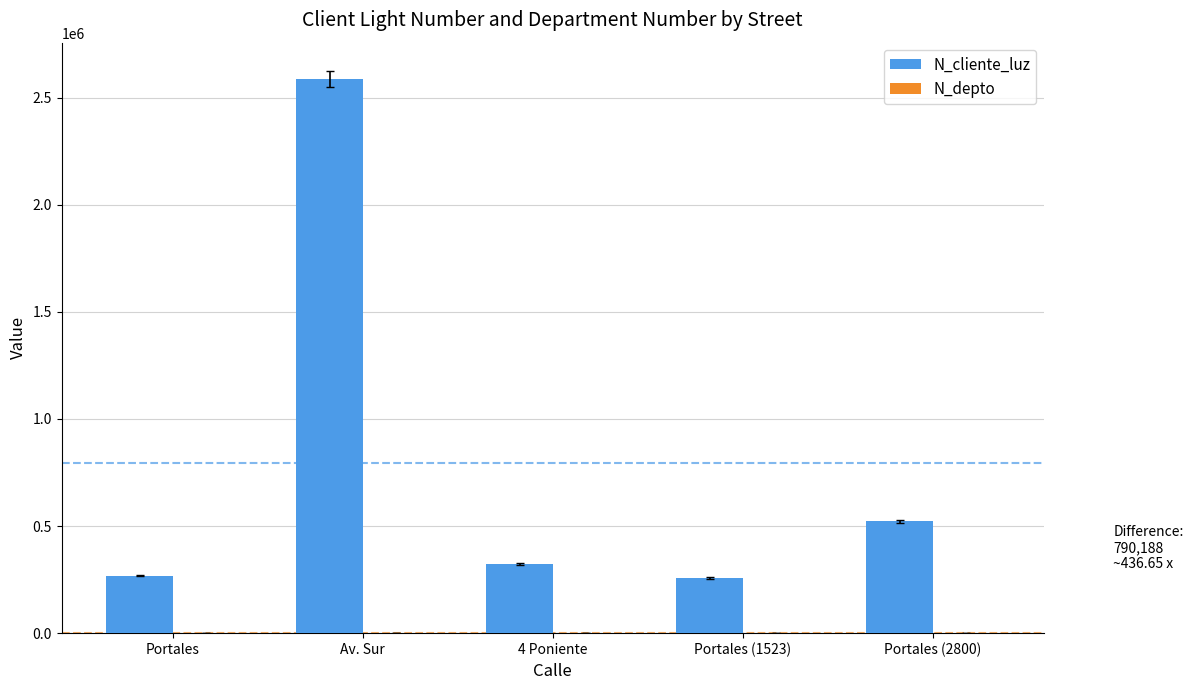

The value of N_cliente_luz at Portales is 268734. True or false?

True